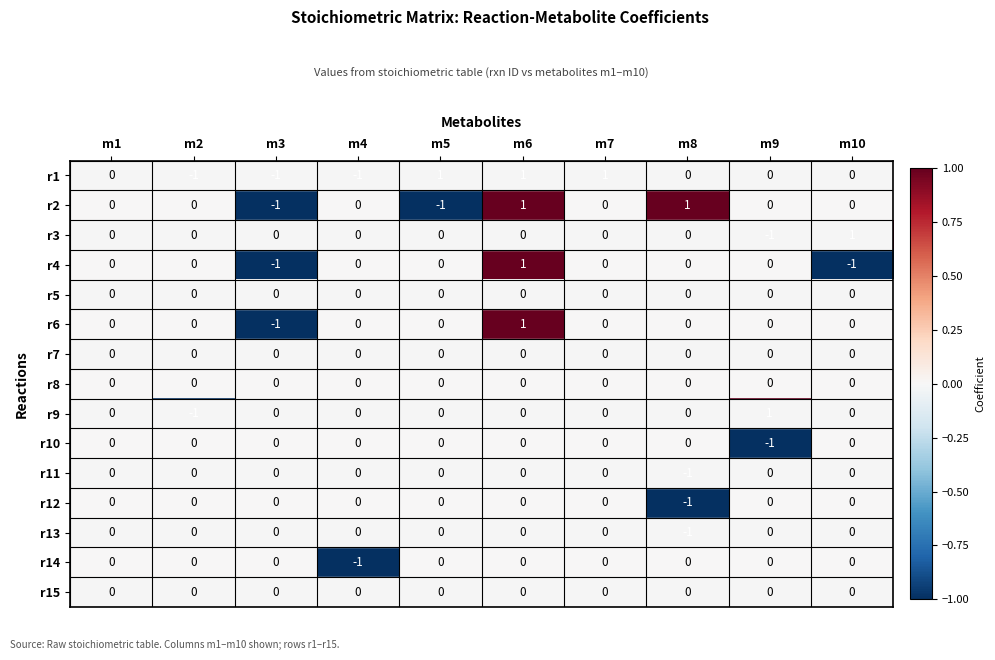

What is the total value across all series at m3?

-4